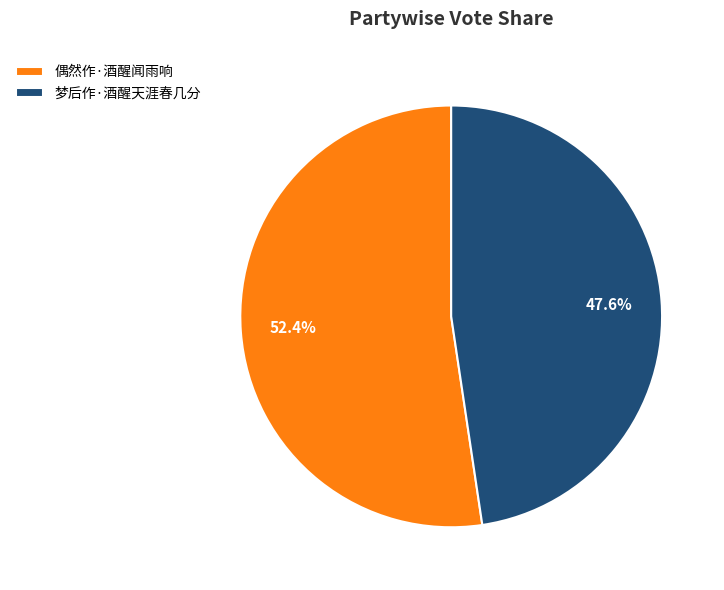

What is the smallest slice in the pie chart?

梦后作·酒醒天涯春几分